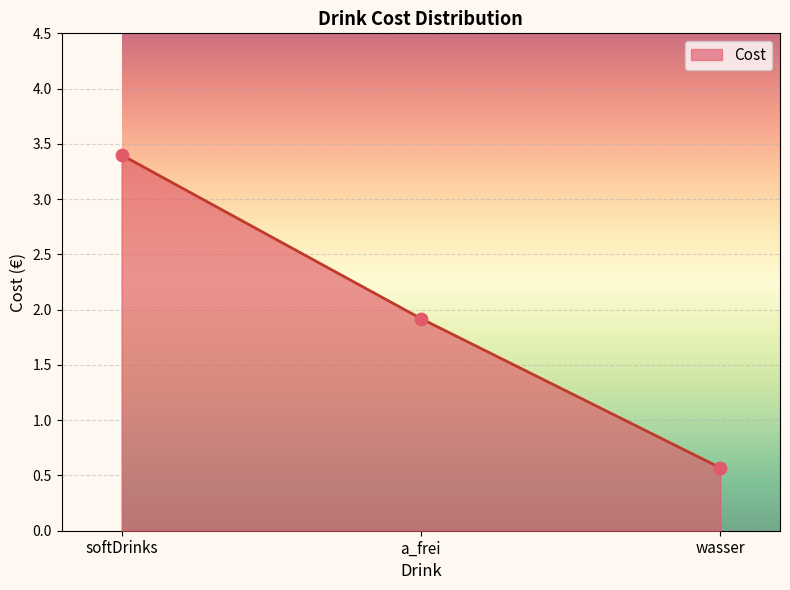

What is the change in value from softDrinks to wasser?

-2.8